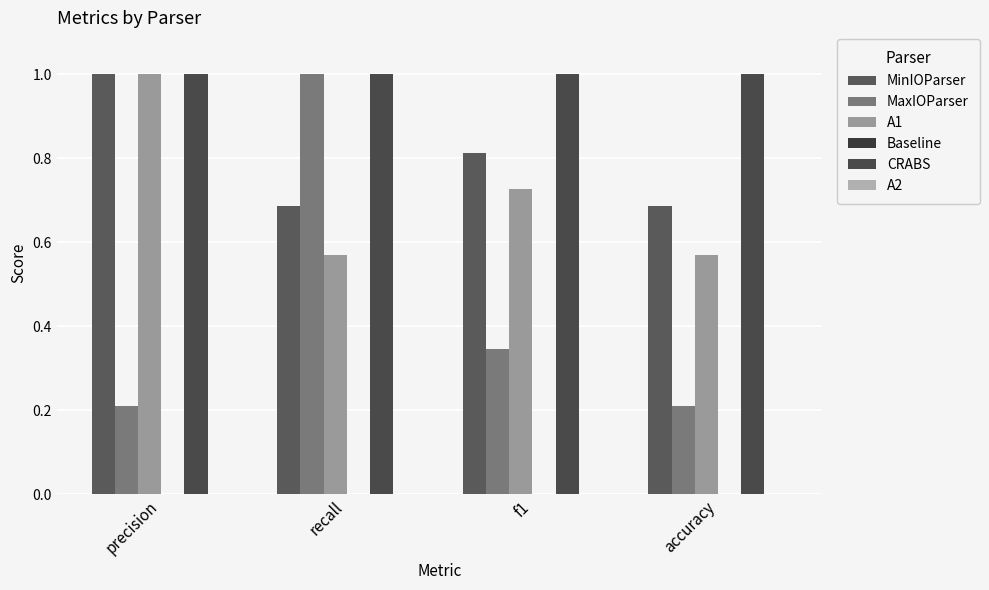

Count the number of categories in the chart.

4